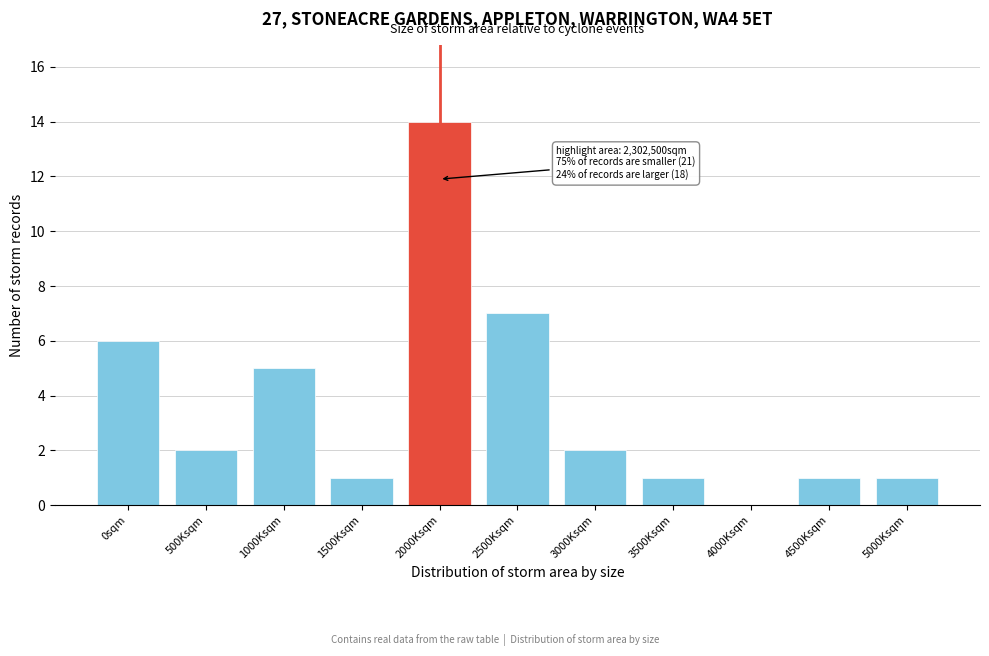

Reading right to left, extract all data points from this chart.

5000Ksqm=1	4500Ksqm=1	4000Ksqm=0	3500Ksqm=1	3000Ksqm=2	2500Ksqm=7	2000Ksqm=14	1500Ksqm=1	1000Ksqm=5	500Ksqm=2	0sqm=6